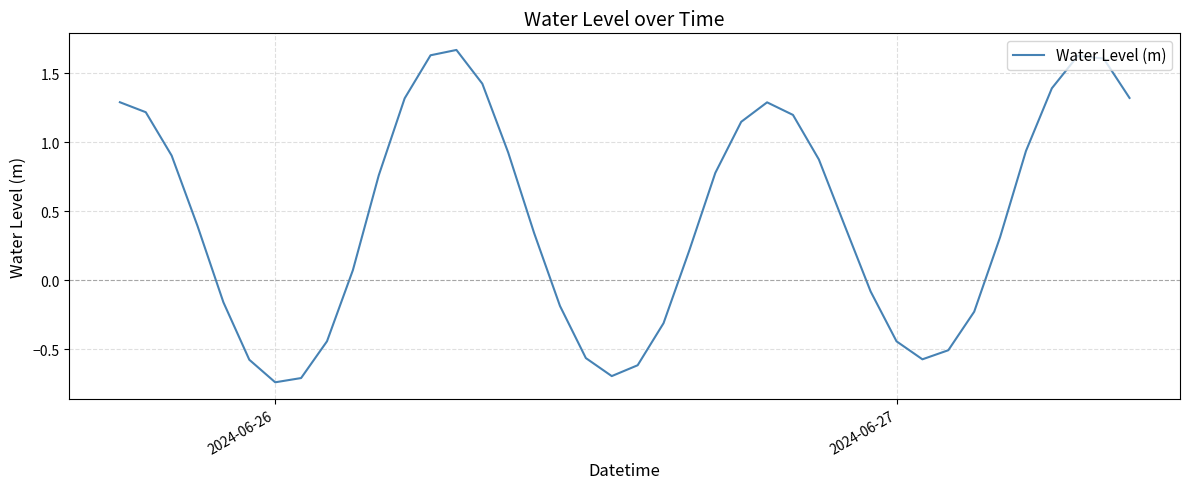

What is the difference between the maximum and minimum values?

2.4